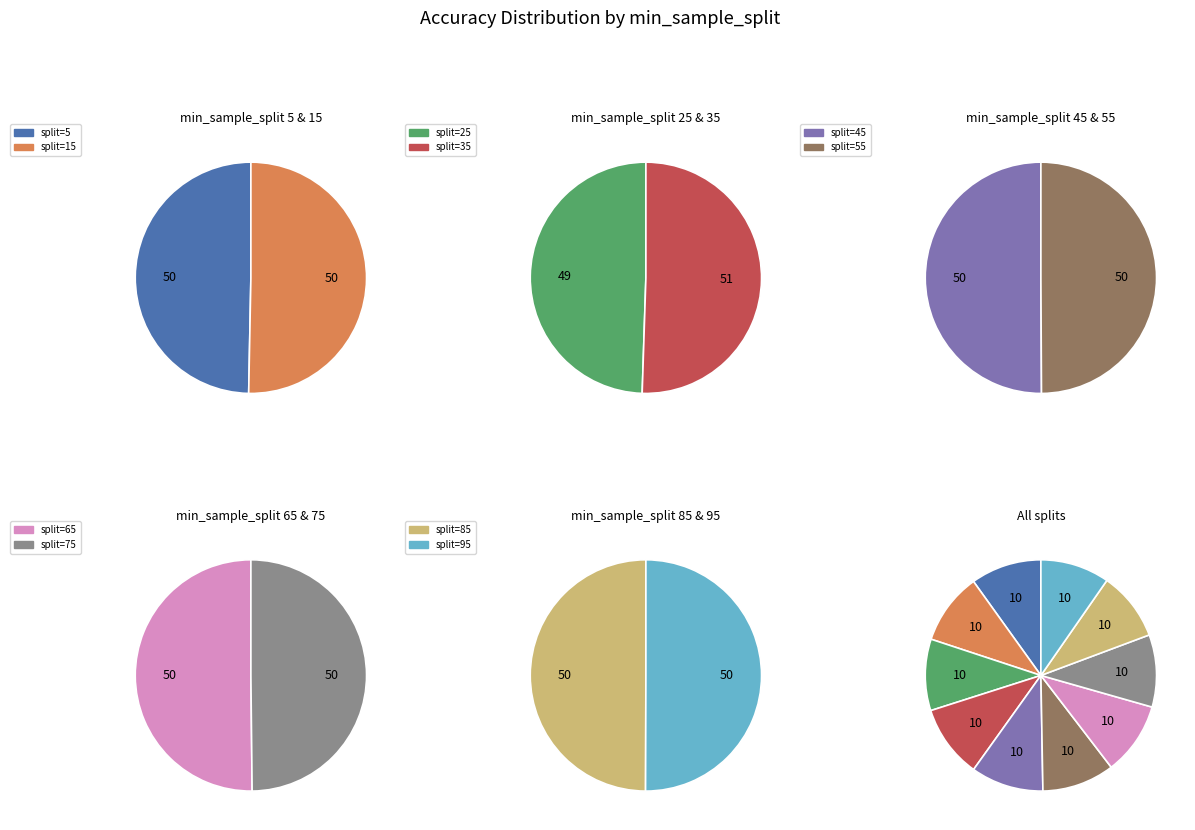

Which category has the smallest portion of the pie?

85